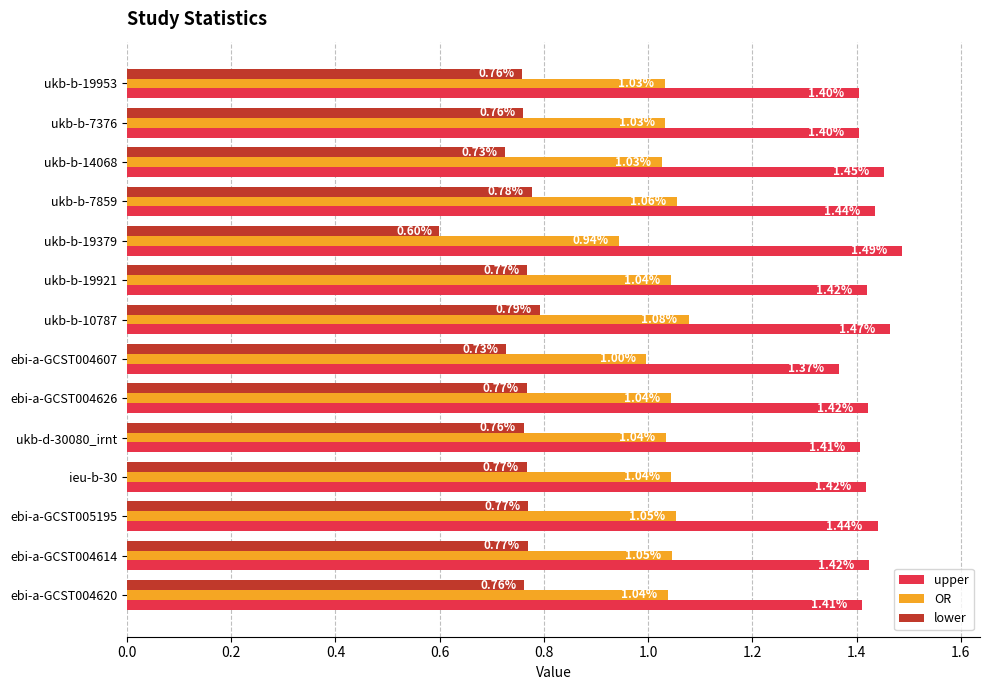

Rank the series at ukb-b-14068 from lowest to highest value.

lower, OR, upper